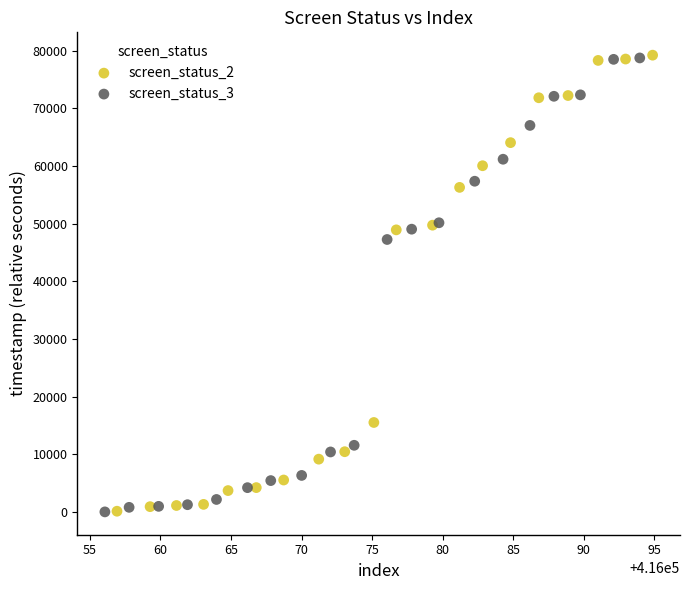

What are all the series names shown in the legend?

screen_status_2, screen_status_3